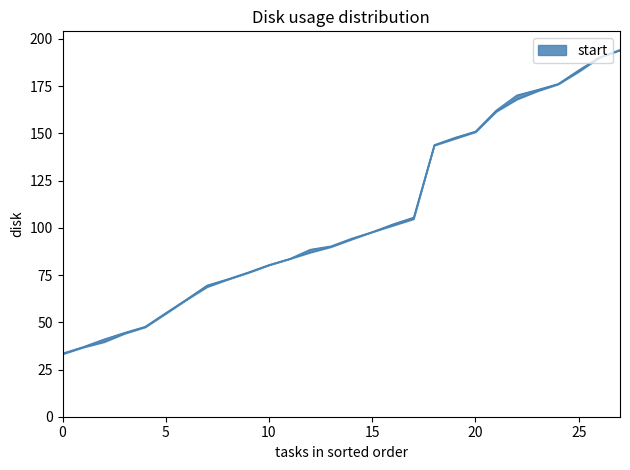

What is the difference between the highest and lowest values at 16?

0.8